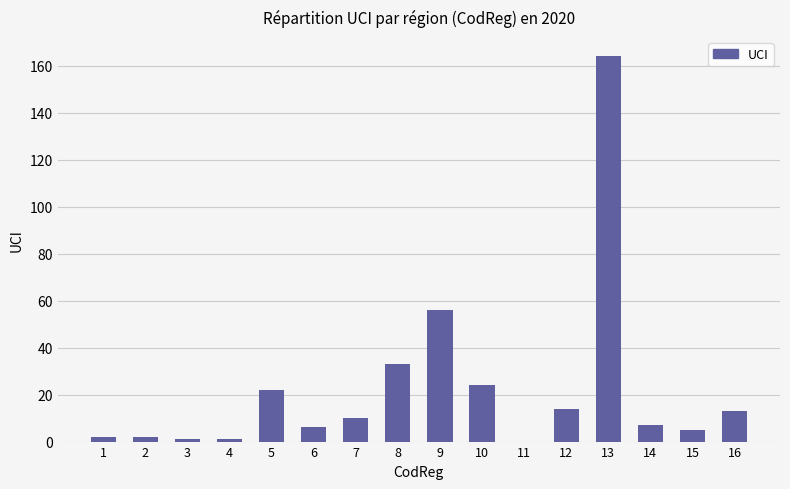

What is the sum of the values at 12 and 5?

36